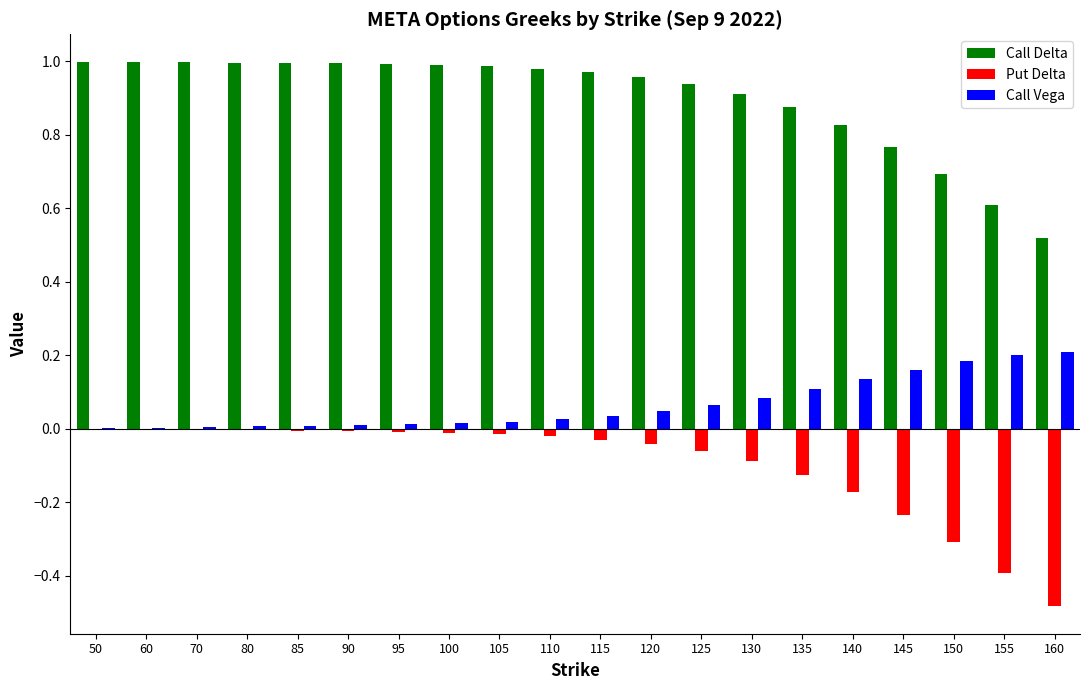

Is the value of Call Delta at 145 greater than the value of Call Vega at 50?

Yes